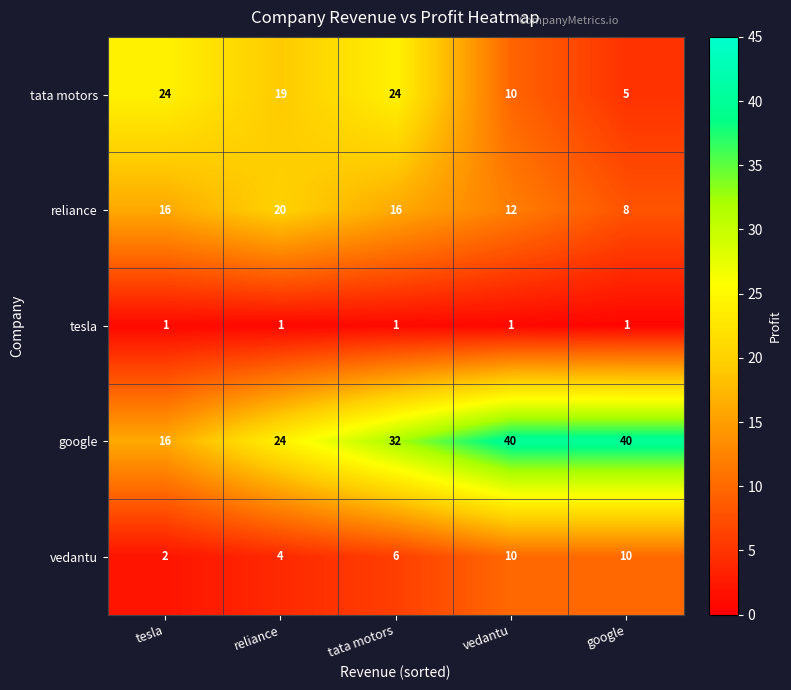

Reading left to right, what are all the values shown in this chart?

tata motors: 24	19	24	10	5
reliance: 16	20	16	12	8
tesla: 1	1	1	1	1
google: 16	24	32	40	40
vedantu: 2	4	6	10	10